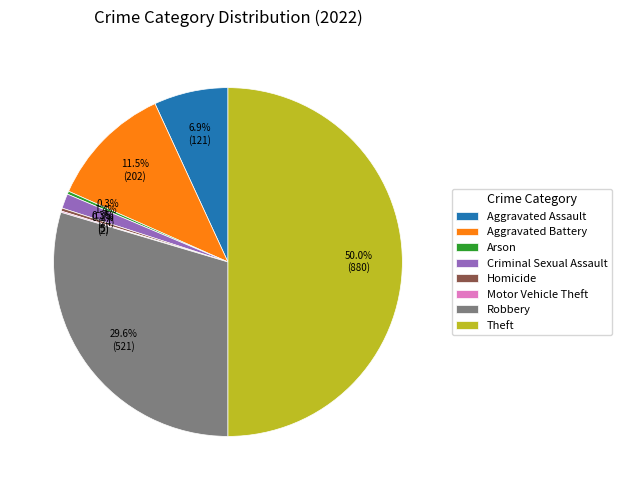

What portion of the pie excludes Arson?

99.7%